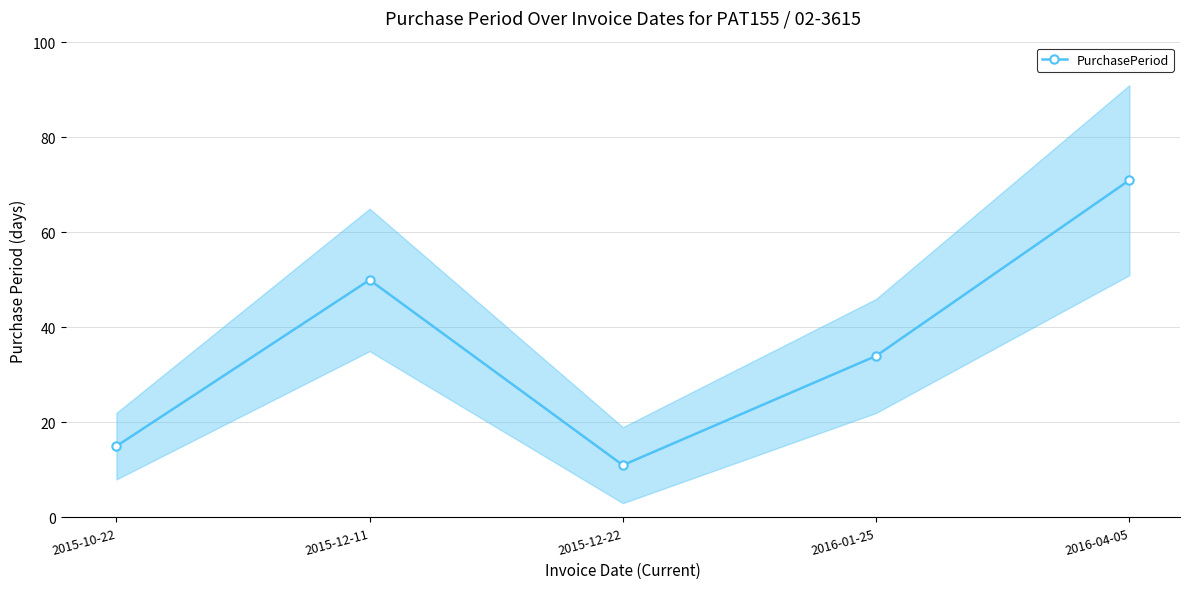

At which category does the data reach its first local valley?

2015-12-22